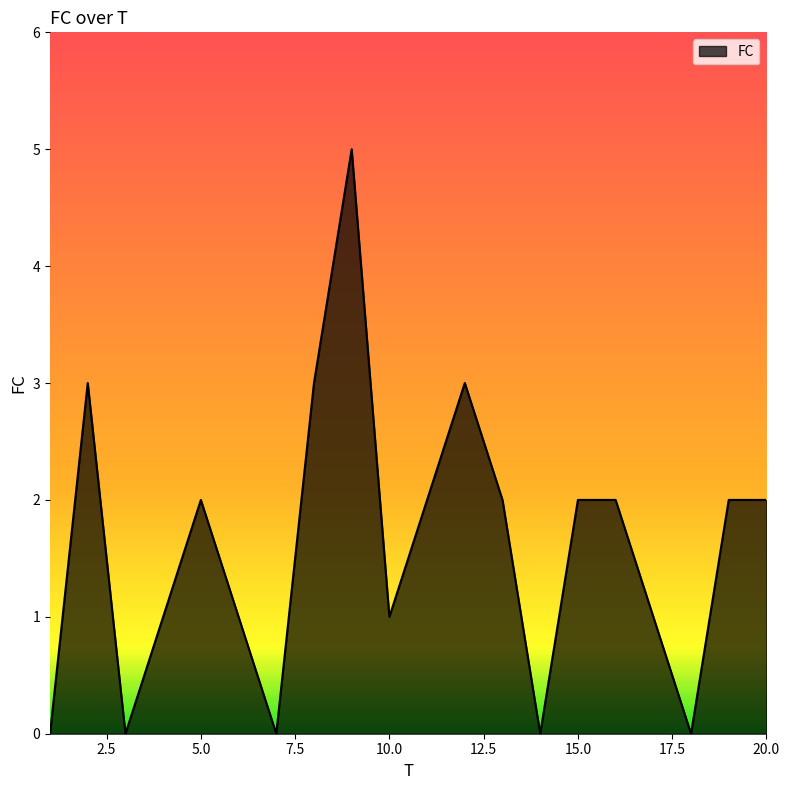

What is the difference between the maximum and minimum values?

5